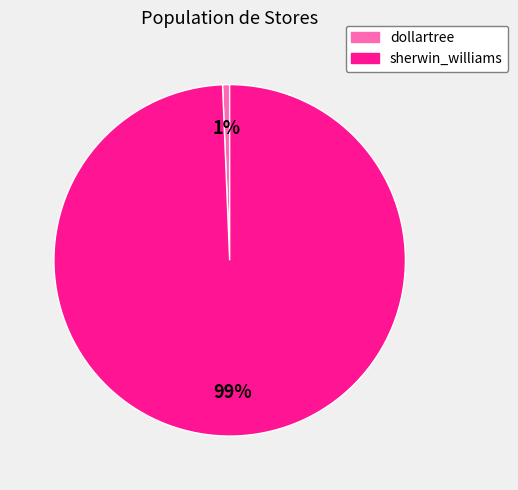

To the nearest percent, what is the combined percentage of sherwin_williams and dollartree?

100%